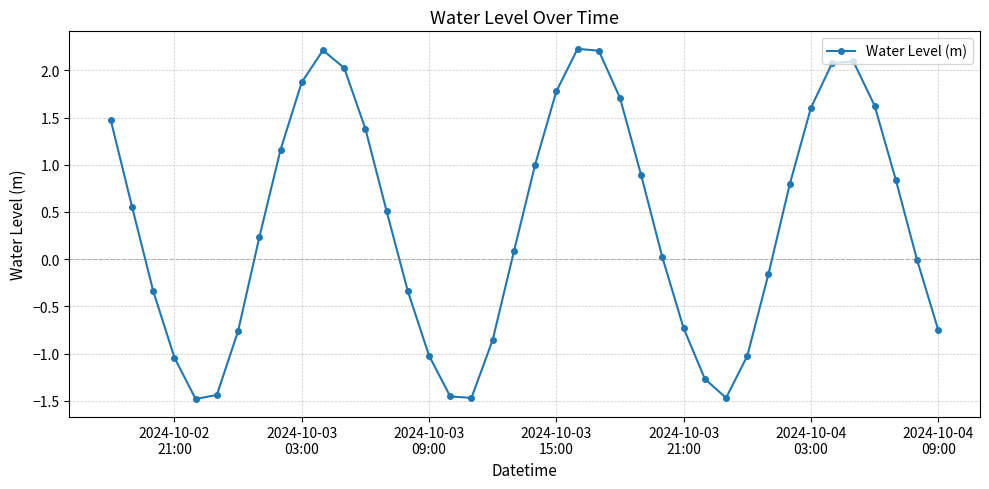

What is the maximum value shown in the chart?

2.2